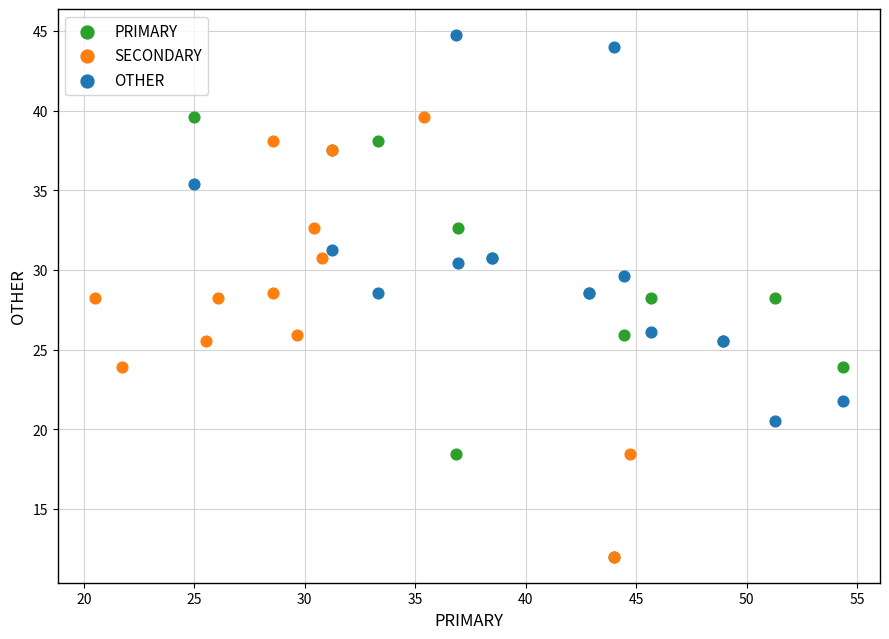

What are all the series names shown in the legend?

PRIMARY, SECONDARY, OTHER